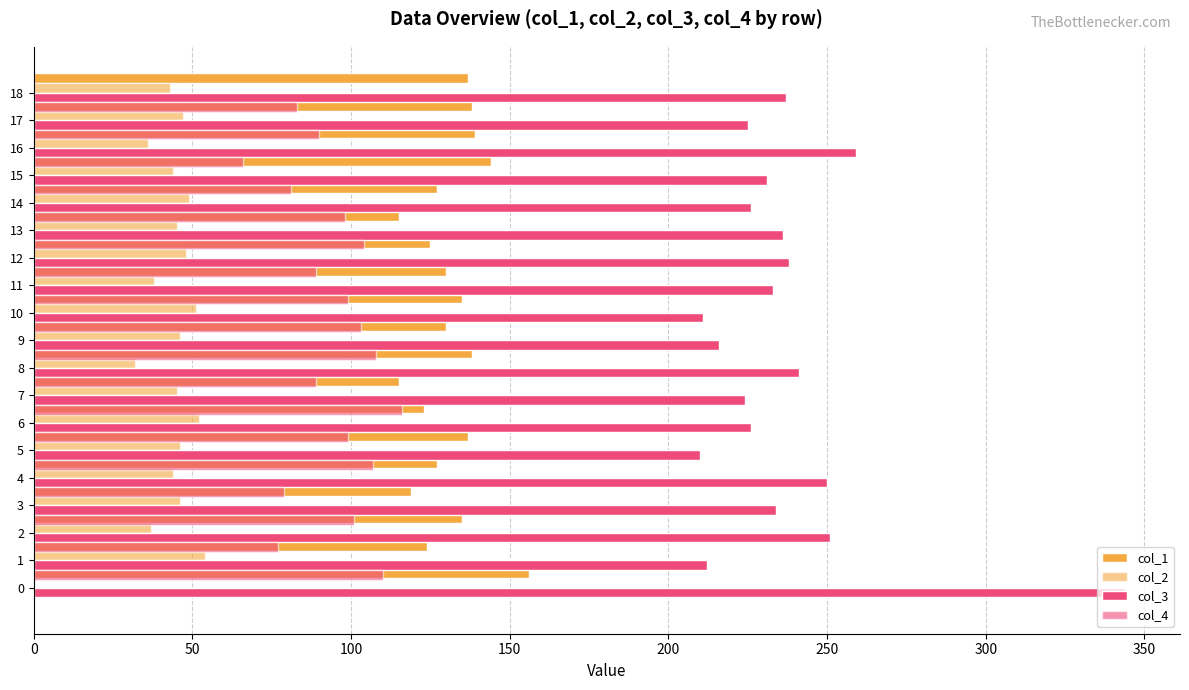

Reading right to left, transcribe all the data shown in this chart.

col_1: 137	138	139	144	127	115	125	130	135	130	138	115	123	137	127	119	135	124	156
col_2: 43	47	36	44	49	45	48	38	51	46	32	45	52	46	44	46	37	54	0
col_3: 237	225	259	231	226	236	238	233	211	216	241	224	226	210	250	234	251	212	344
col_4: 83	90	66	81	98	104	89	99	103	108	89	116	99	107	79	101	77	110	0